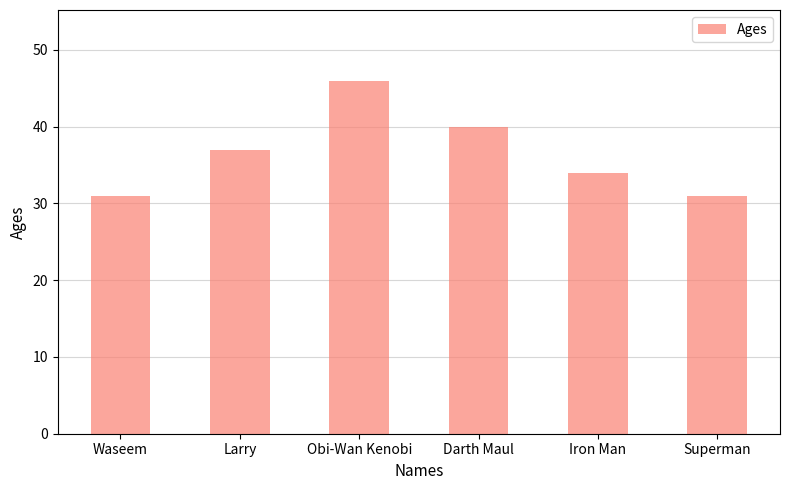

How many series are shown in this chart?

1